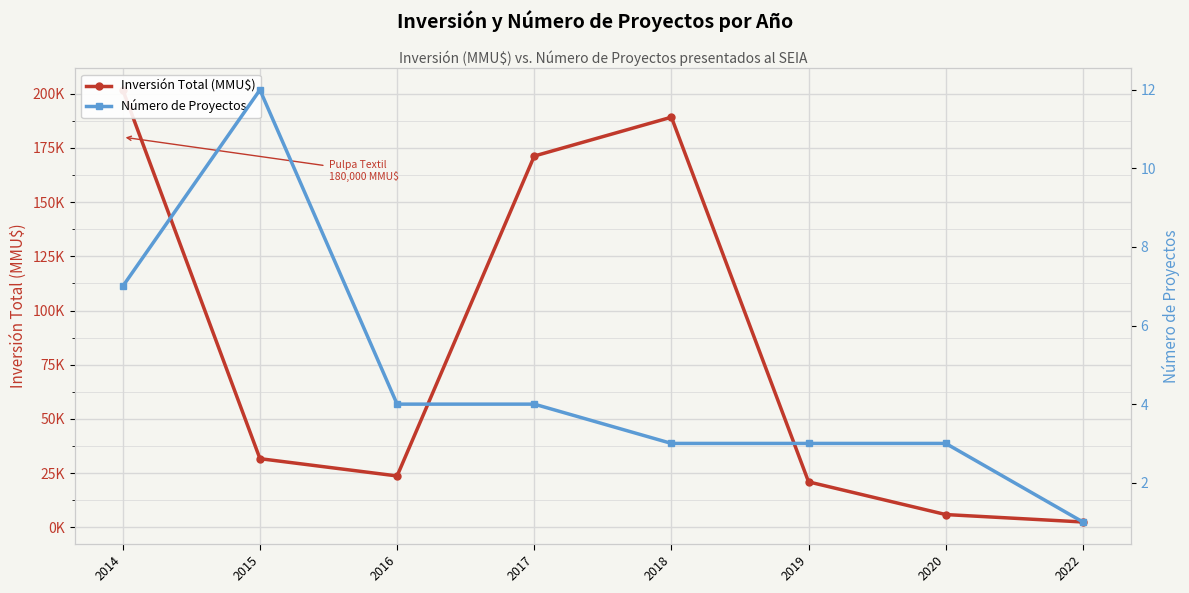

What is the value of the Inversión Total (MMU$) point at the 6th from the left?

21000